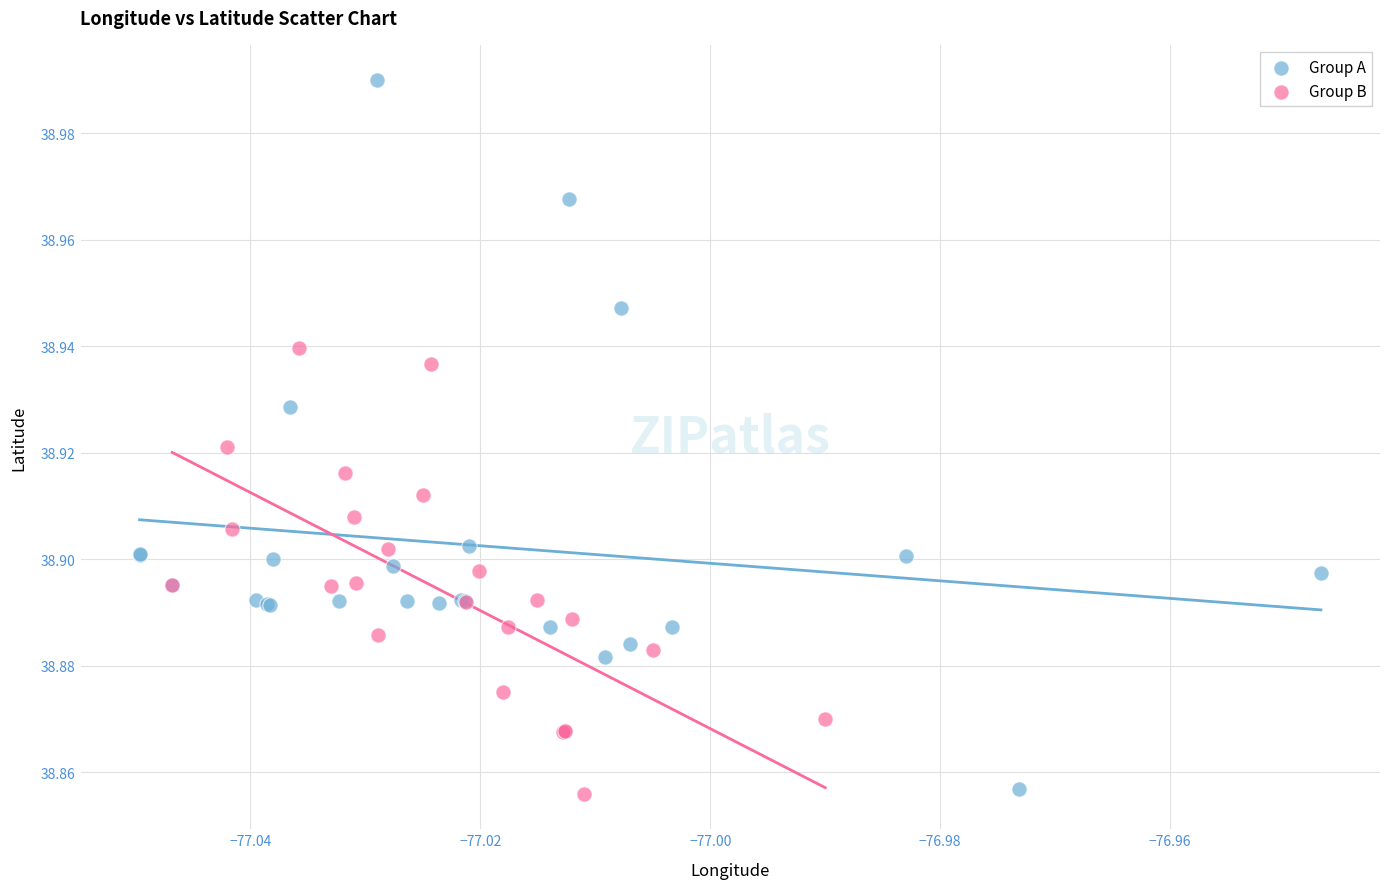

Which series has the widest spread of Y values?

Group A